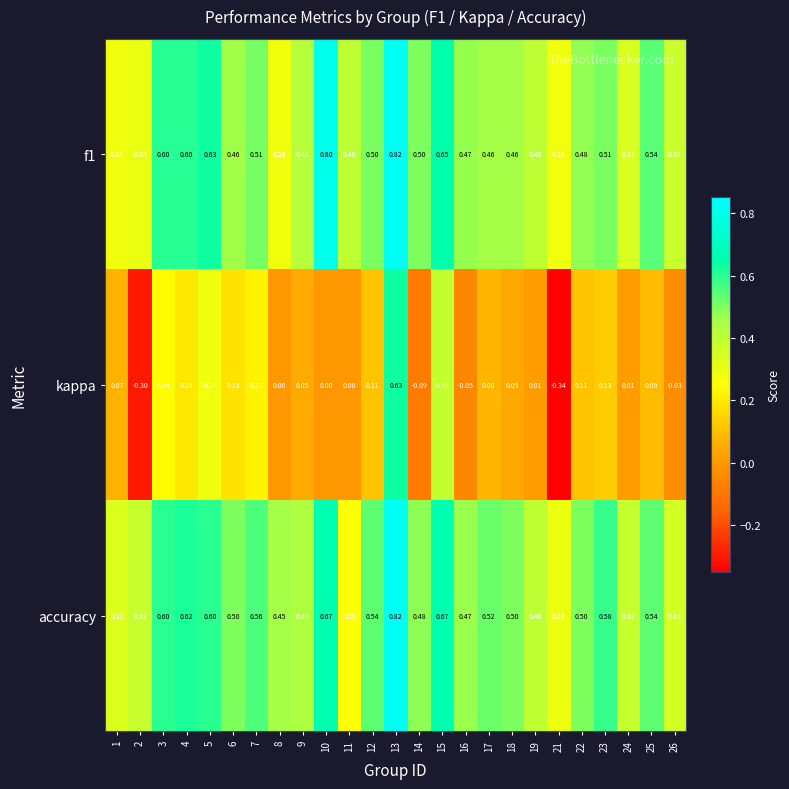

Is the value of accuracy at 12 greater than the value of kappa at 4?

Yes